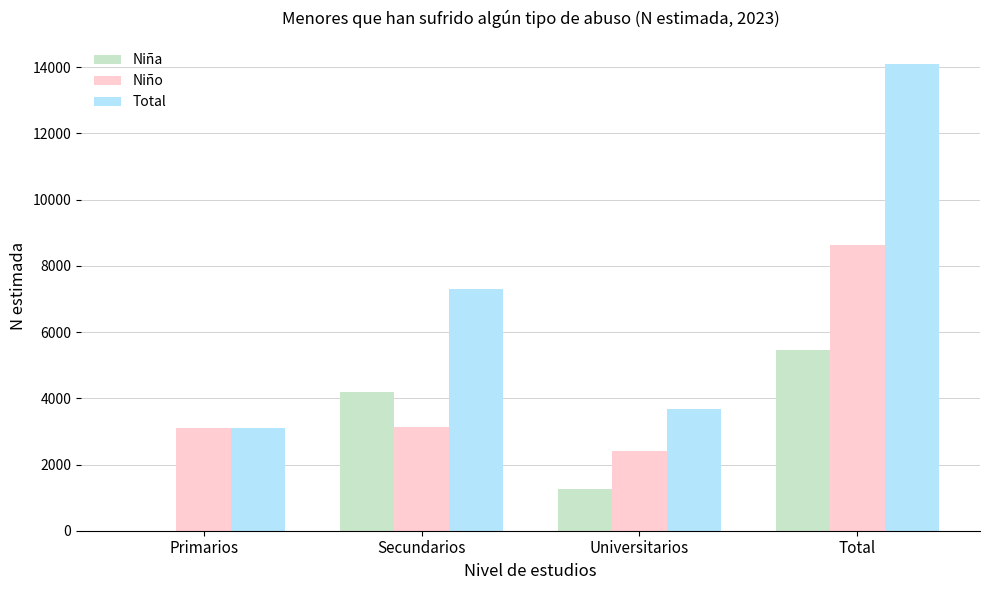

How many data points does each series have?

4